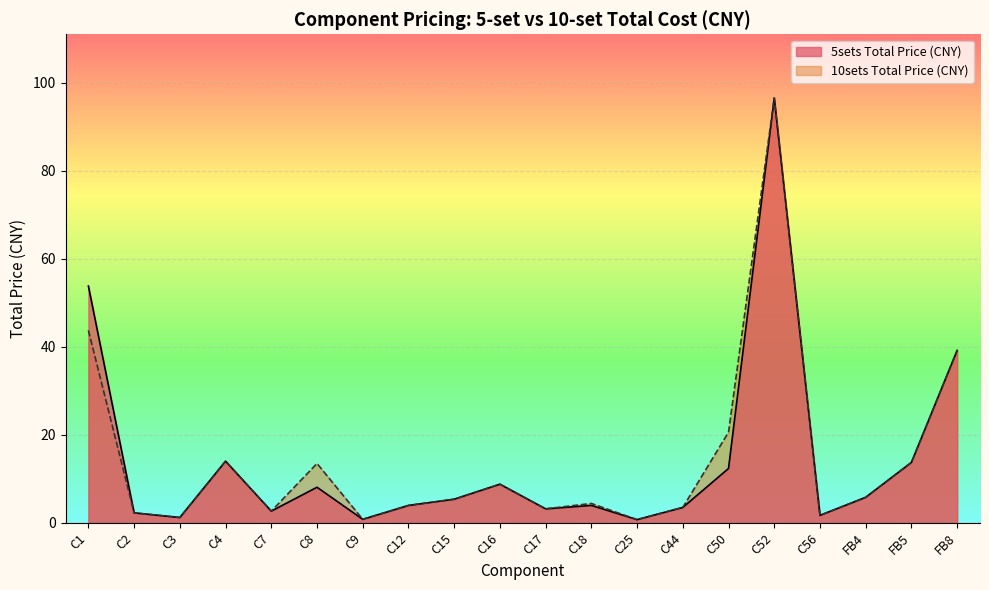

Where does the 10sets Total Price (CNY) series first go above 5?

C1